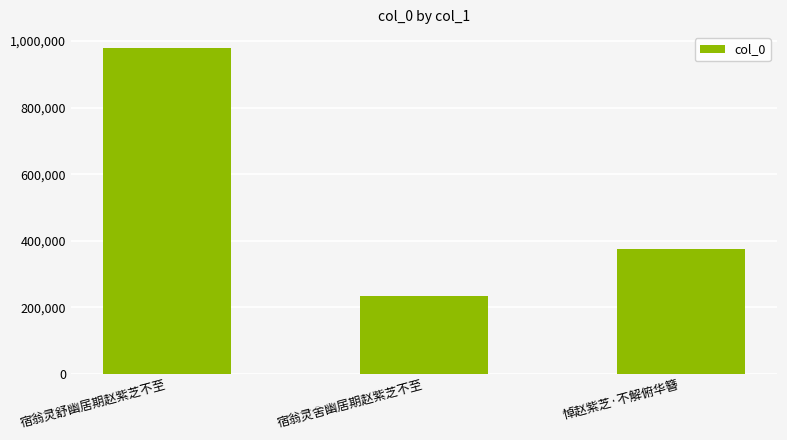

What is the minimum value shown in the chart?

232536